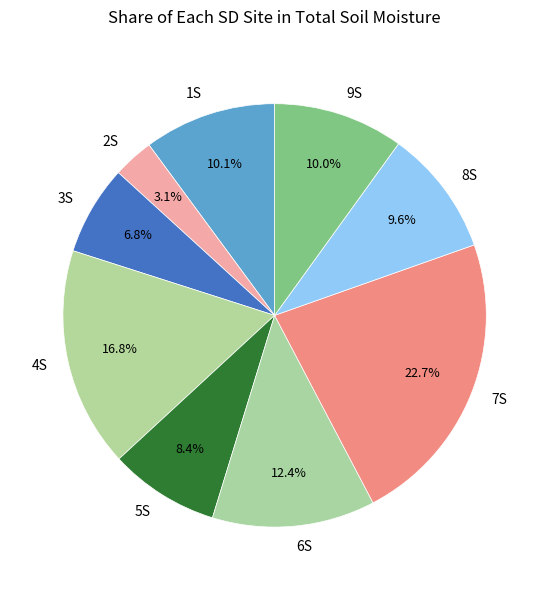

Does 8S account for over 50% of the chart?

No